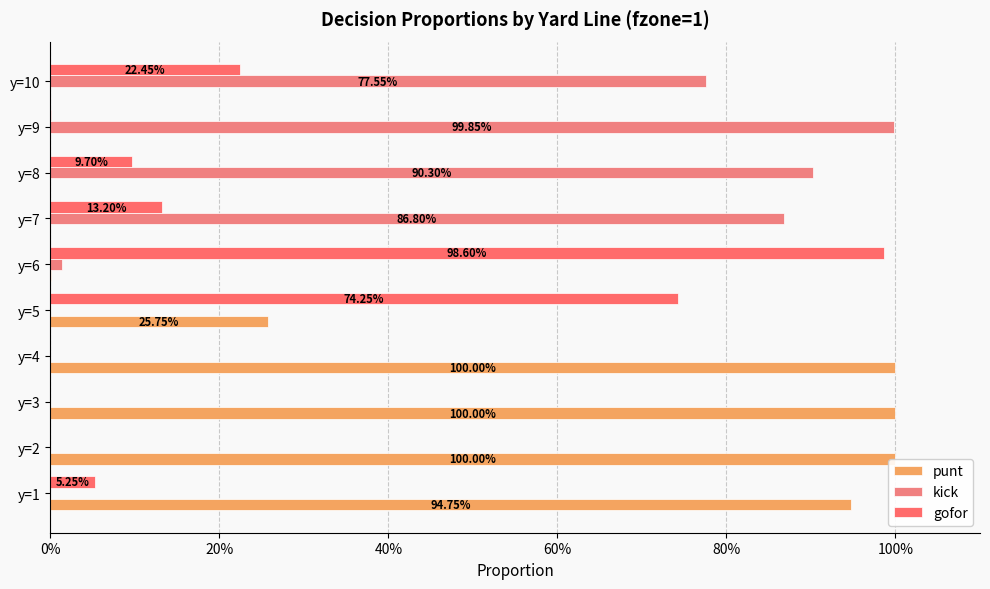

Between y=8 and y=7, which is larger?

y=8